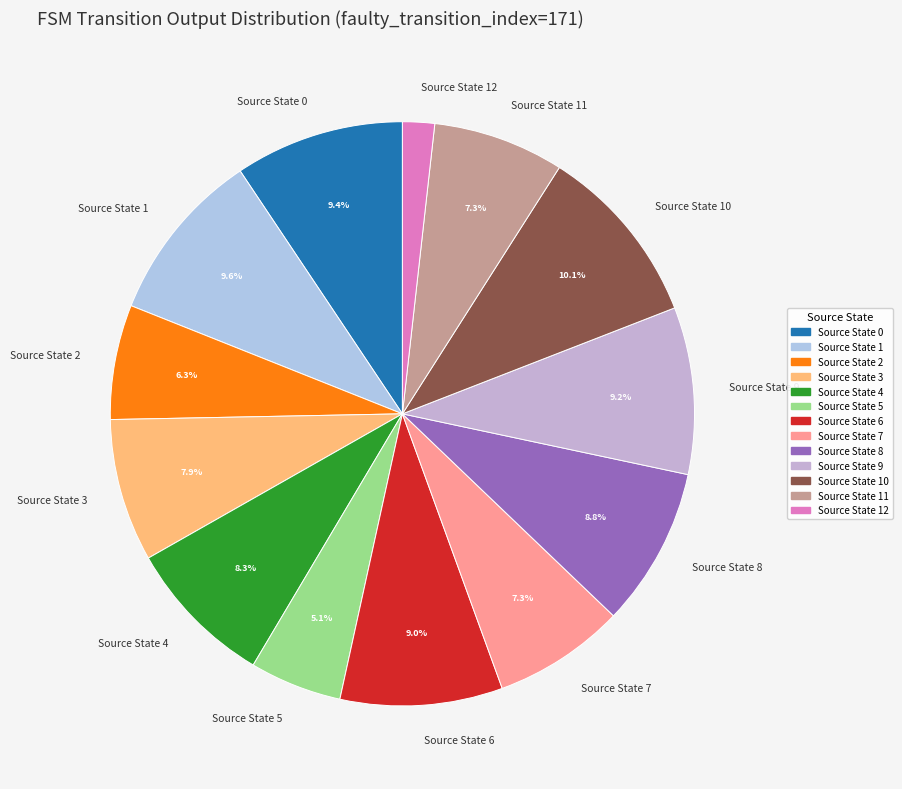

Which slice is the smallest?

Source State 12